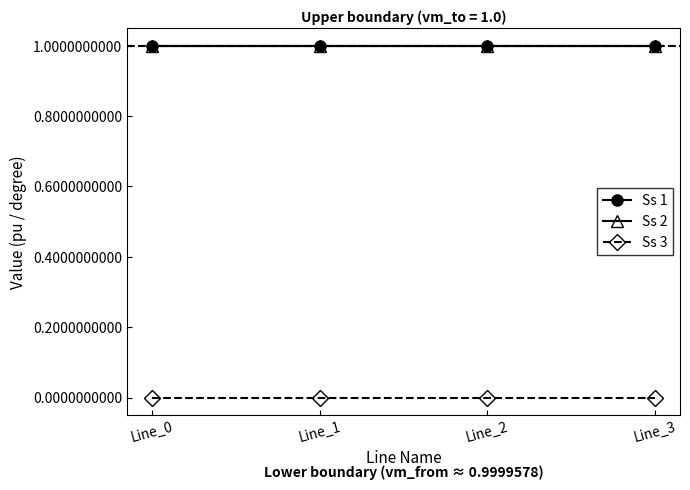

What is the sum of the Ss 1 values at Line_0 and Line_2?

2.0